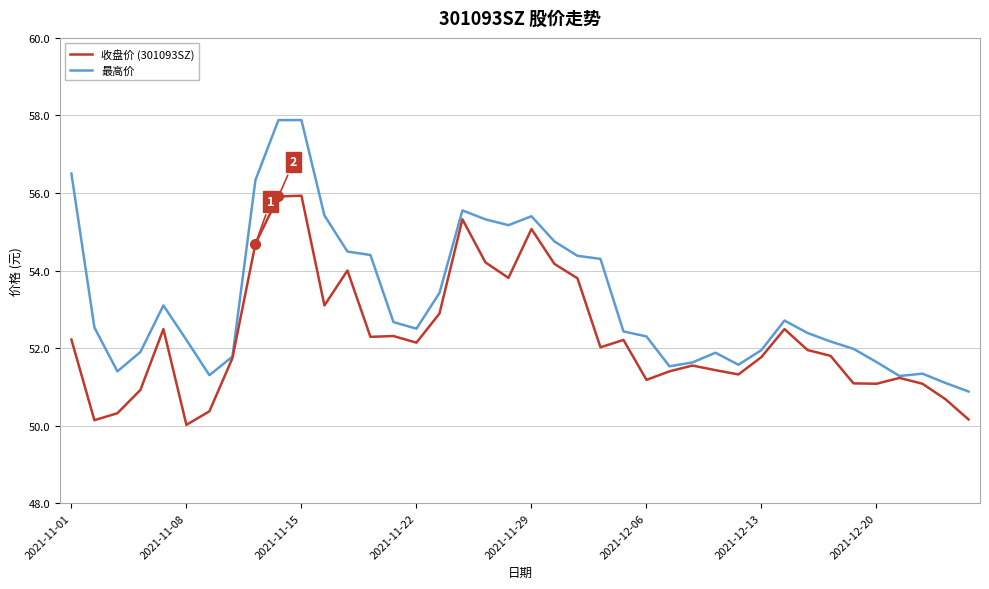

What is the maximum value shown in the chart?

57.9